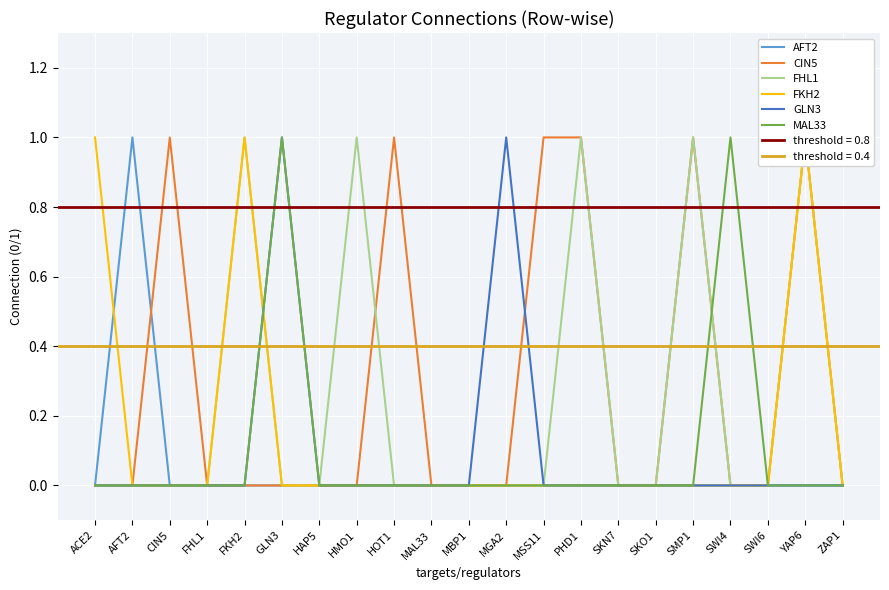

How many lines are shown in the chart?

6